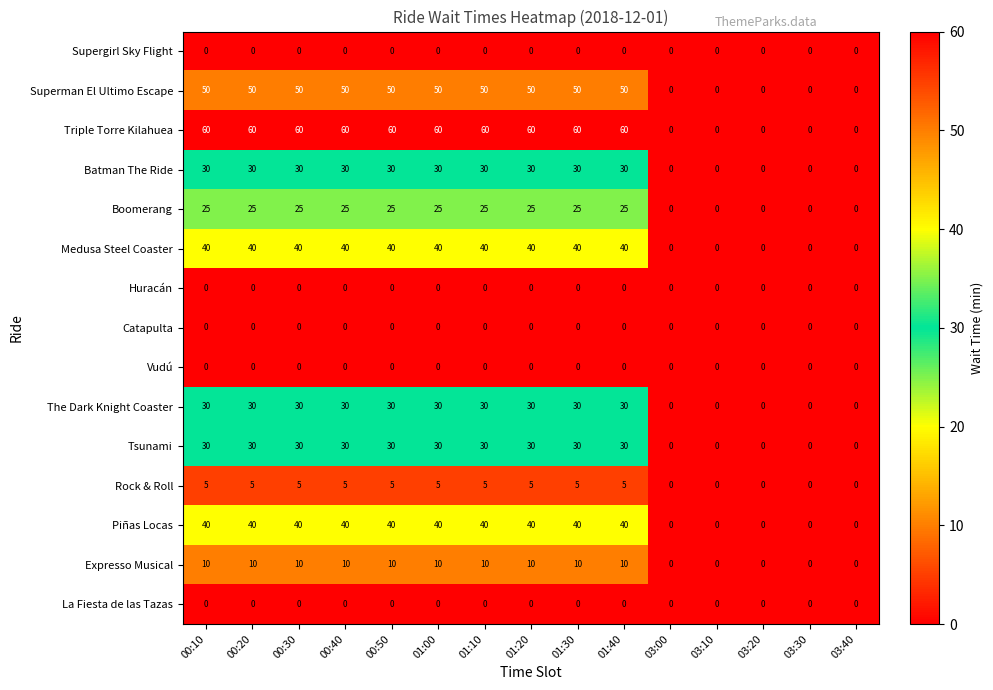

At how many categories does at least one series exceed 39?

10